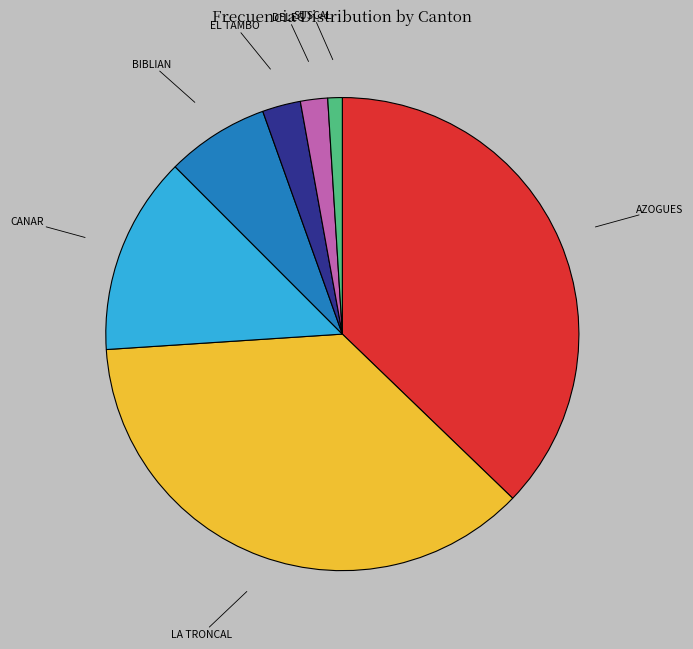

How many slices are in this pie chart?

7